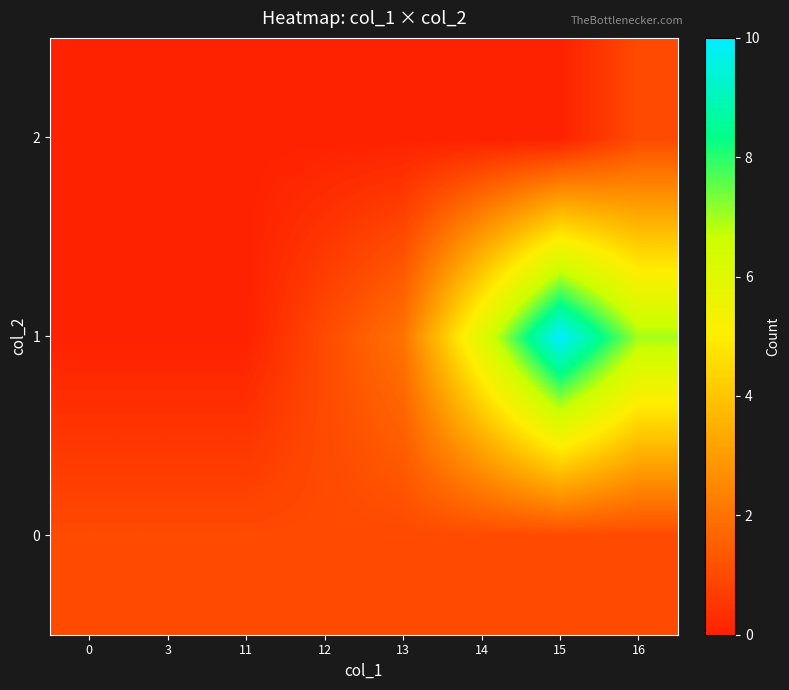

Reading left to right, transcribe all the data shown in this chart.

0: 0=1	3=1	11=1	12=1	13=1	14=1	15=1	16=1
1: 0=0	3=0	11=0	12=1	13=2	14=6	15=10	16=7
2: 0=0	3=0	11=0	12=0	13=0	14=0	15=0	16=1